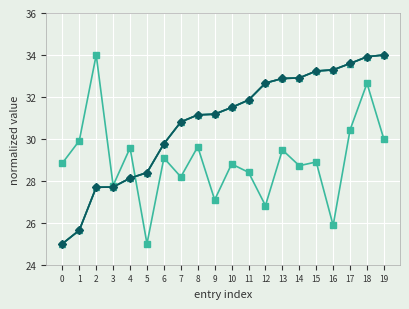

What is the total value across all series at 8?

123.1